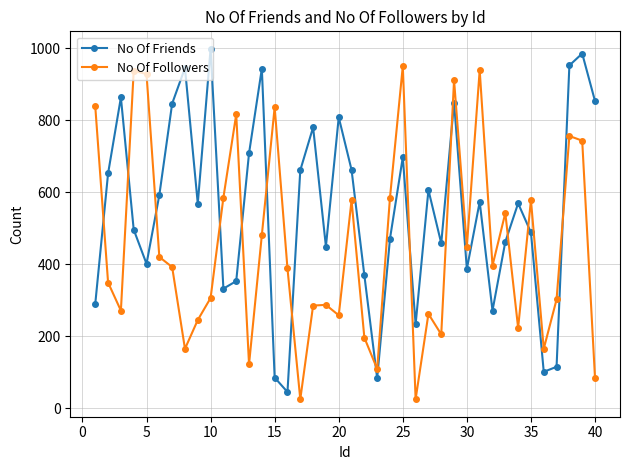

True or false: No Of Followers has more than 2 interior local peaks.

True